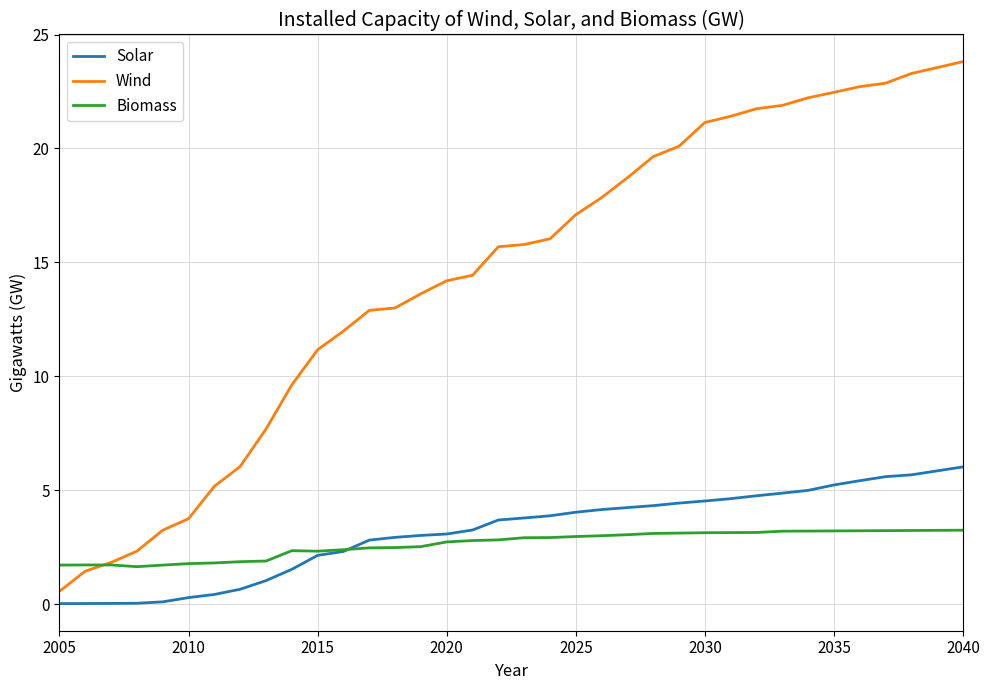

List the series in order of their peak value, lowest first.

Biomass, Solar, Wind